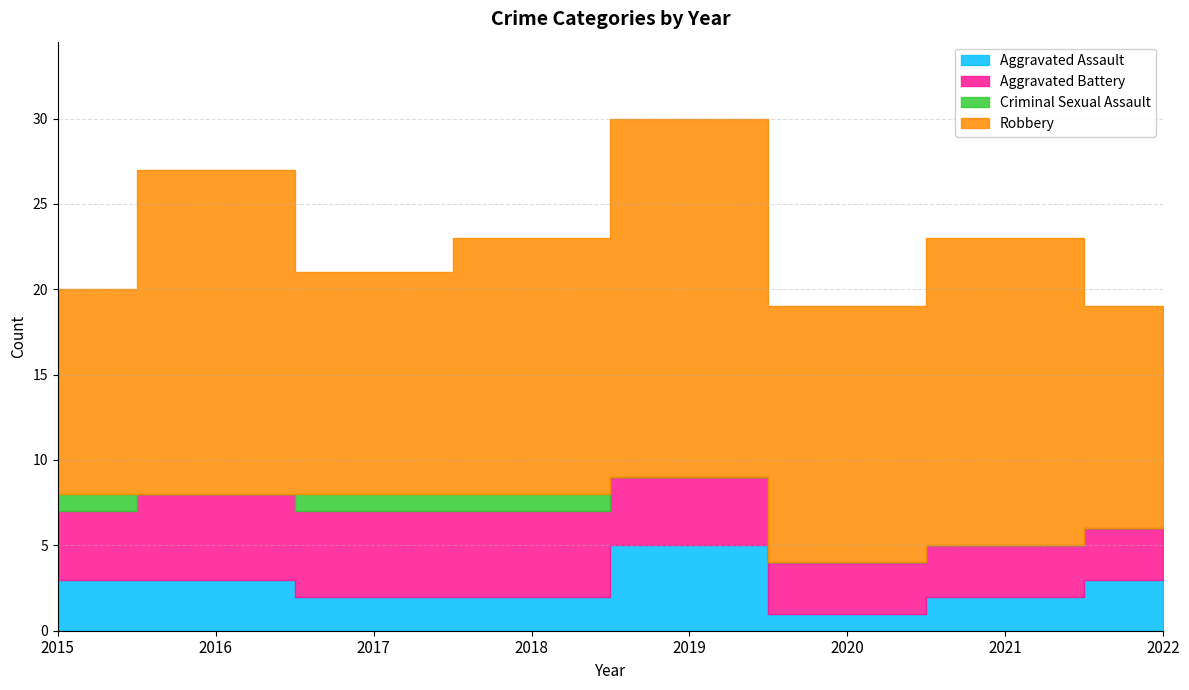

Reading left to right, list all the values displayed in this chart.

Aggravated Assault: 3	3	2	2	5	1	2	3
Aggravated Battery: 4	5	5	5	4	3	3	3
Criminal Sexual Assault: 1	0	1	1	0	0	0	0
Robbery: 12	19	13	15	21	15	18	13